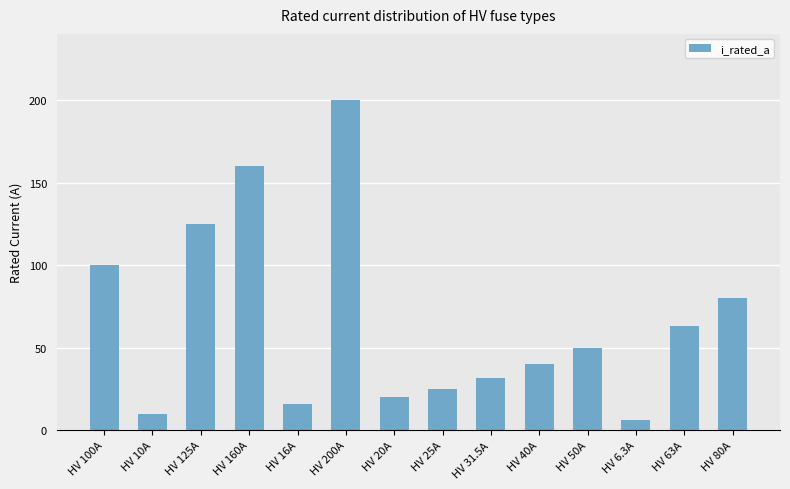

Reading left to right, extract all data points from this chart.

100.0	10.0	125.0	160.0	16.0	200.0	20.0	25.0	31.5	40.0	50.0	6.3	63.0	80.0